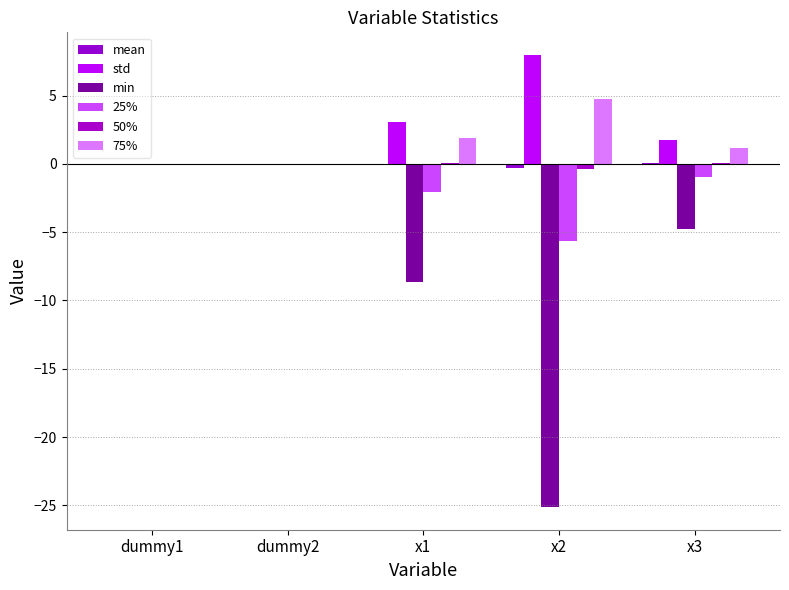

Which series has the widest spread of values?

min